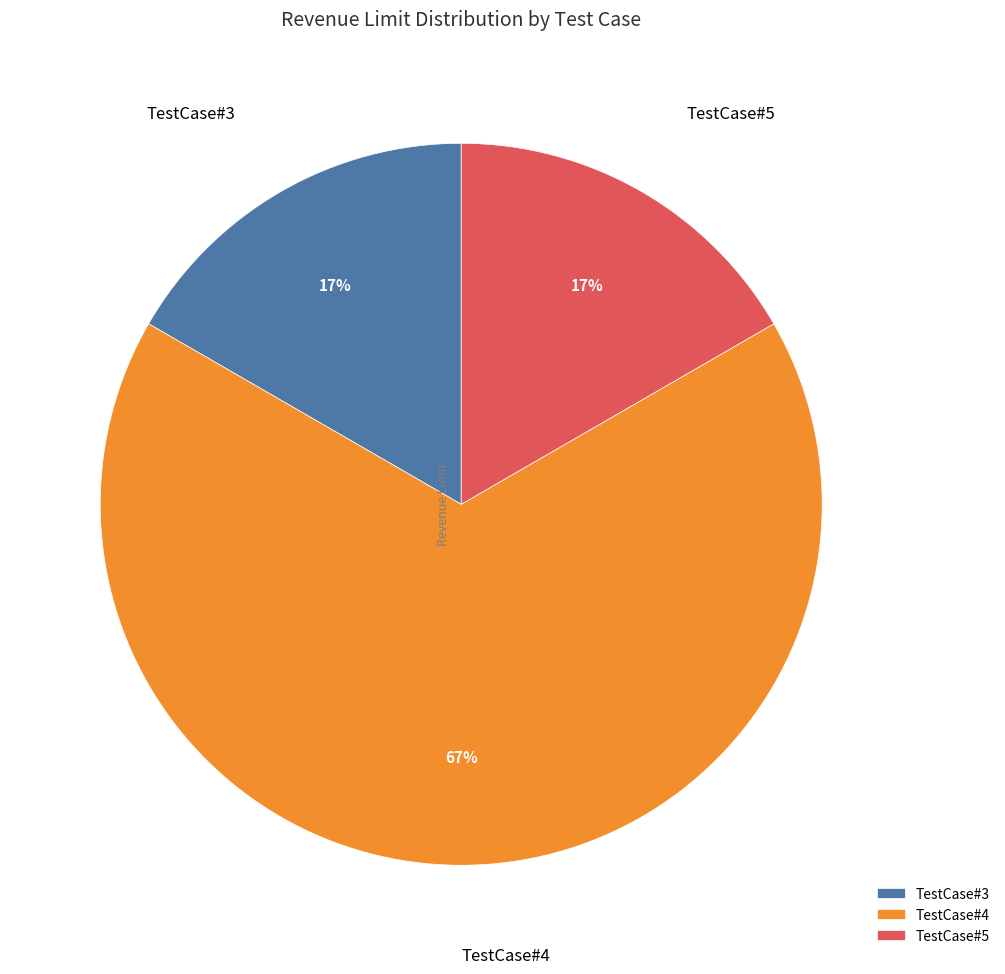

How many segments does this pie chart have?

3